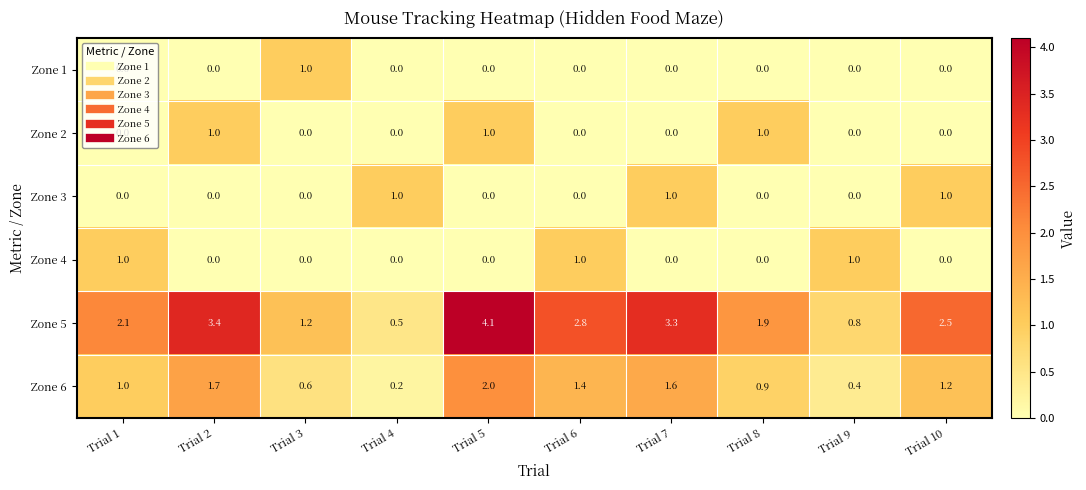

What is the maximum value for Zone 3?

1.0